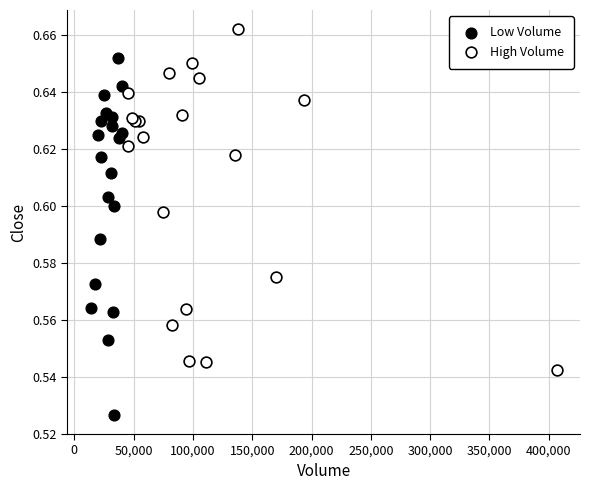

What are all the series names shown in the legend?

Low Volume, High Volume